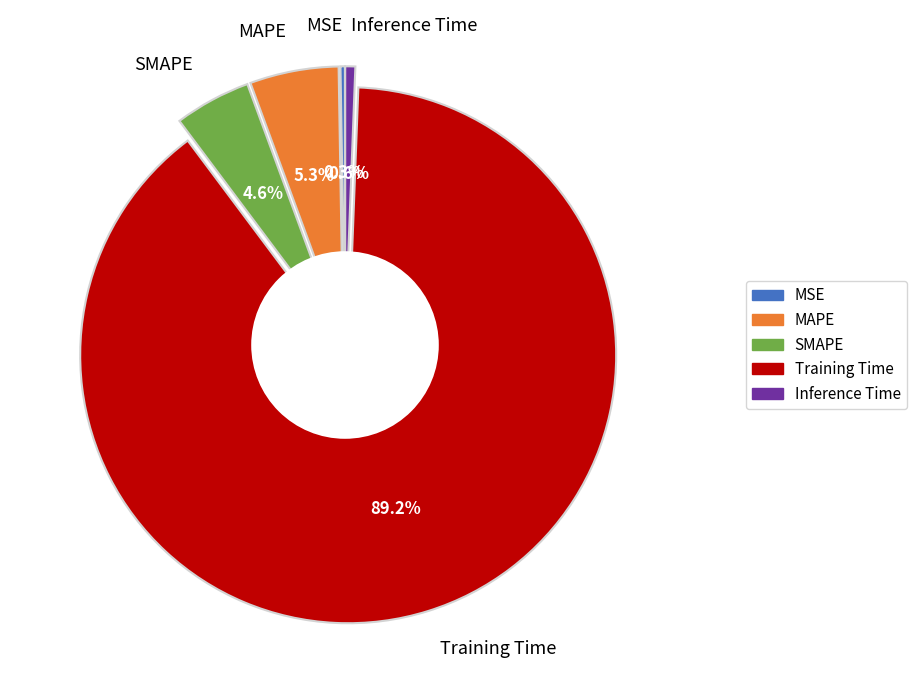

How much of the chart is everything except Inference Time?

99.4%